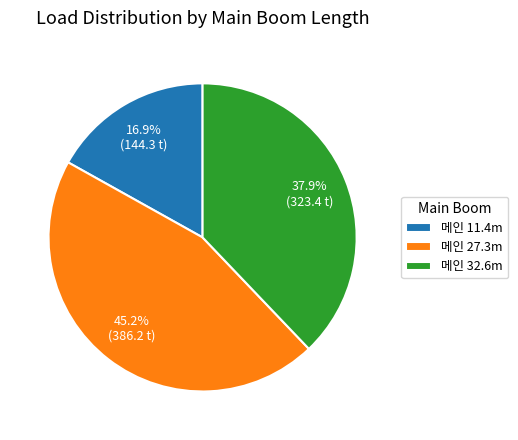

Which category has the smallest portion of the pie?

메인 11.4m